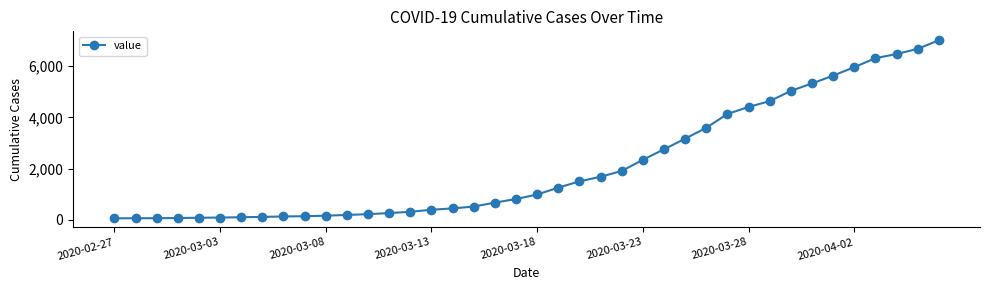

What is the maximum value shown in the chart?

7004